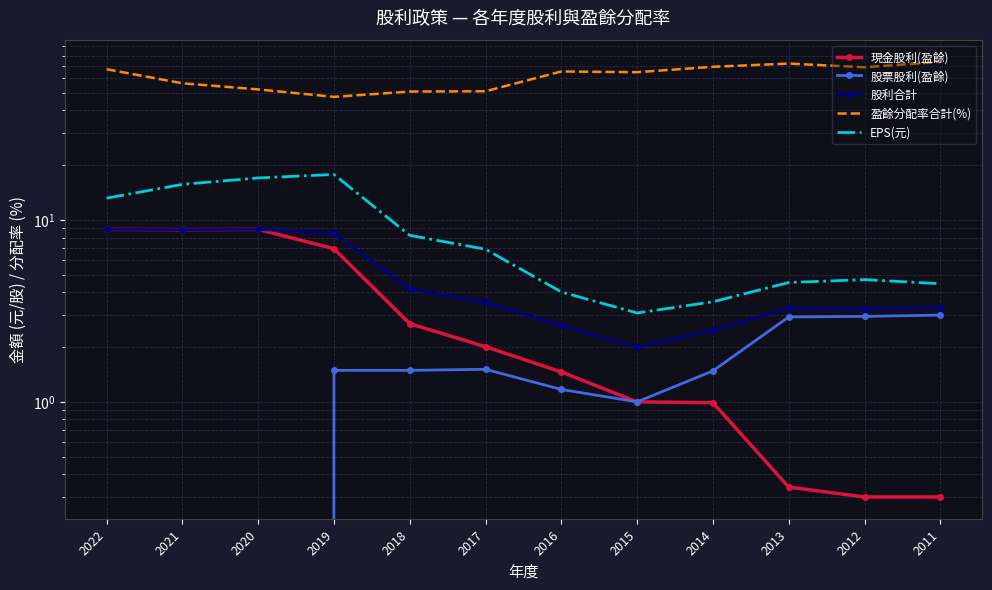

Which has a higher value, 2012 or 2014?

2014